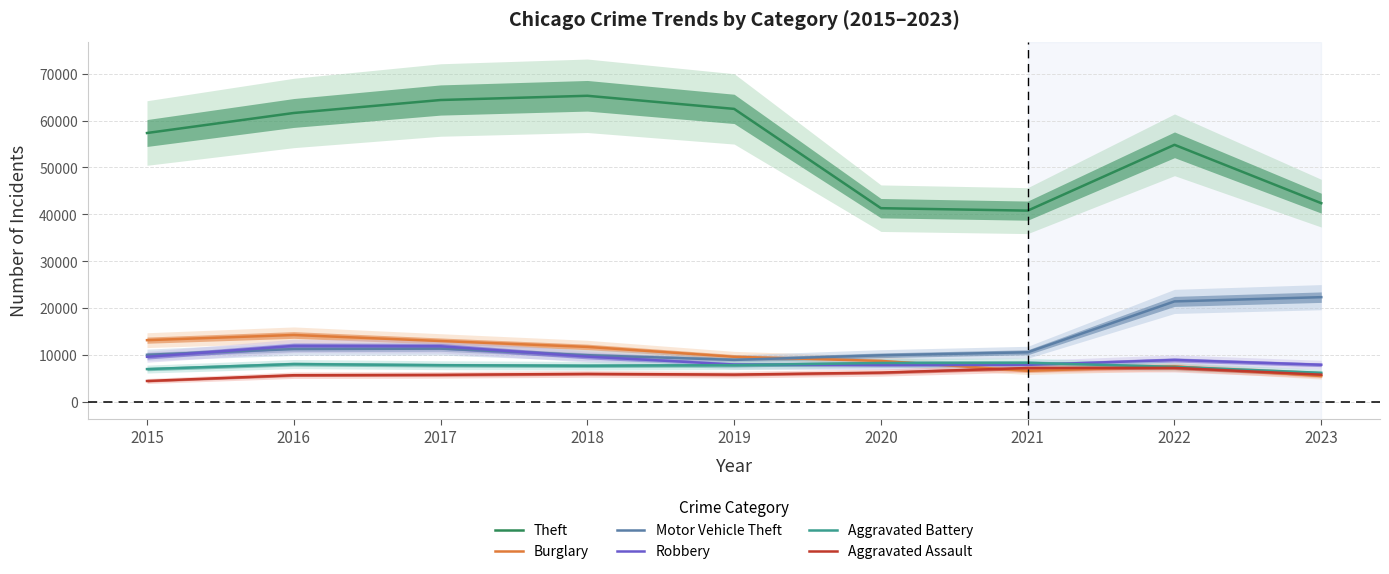

Between 2020 and 2022, which series saw the biggest shift?

Theft